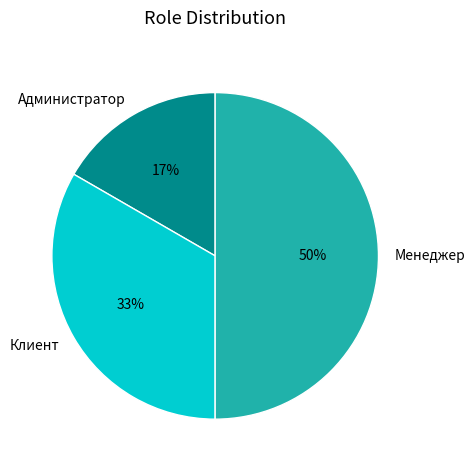

To the nearest percent, what portion does Клиент represent?

33%